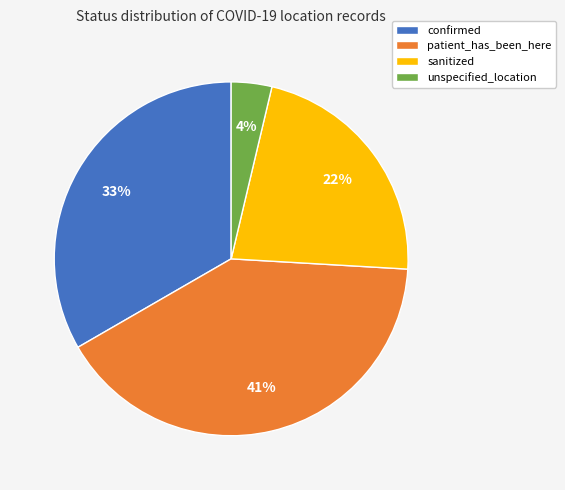

Count the number of slices in the pie.

4